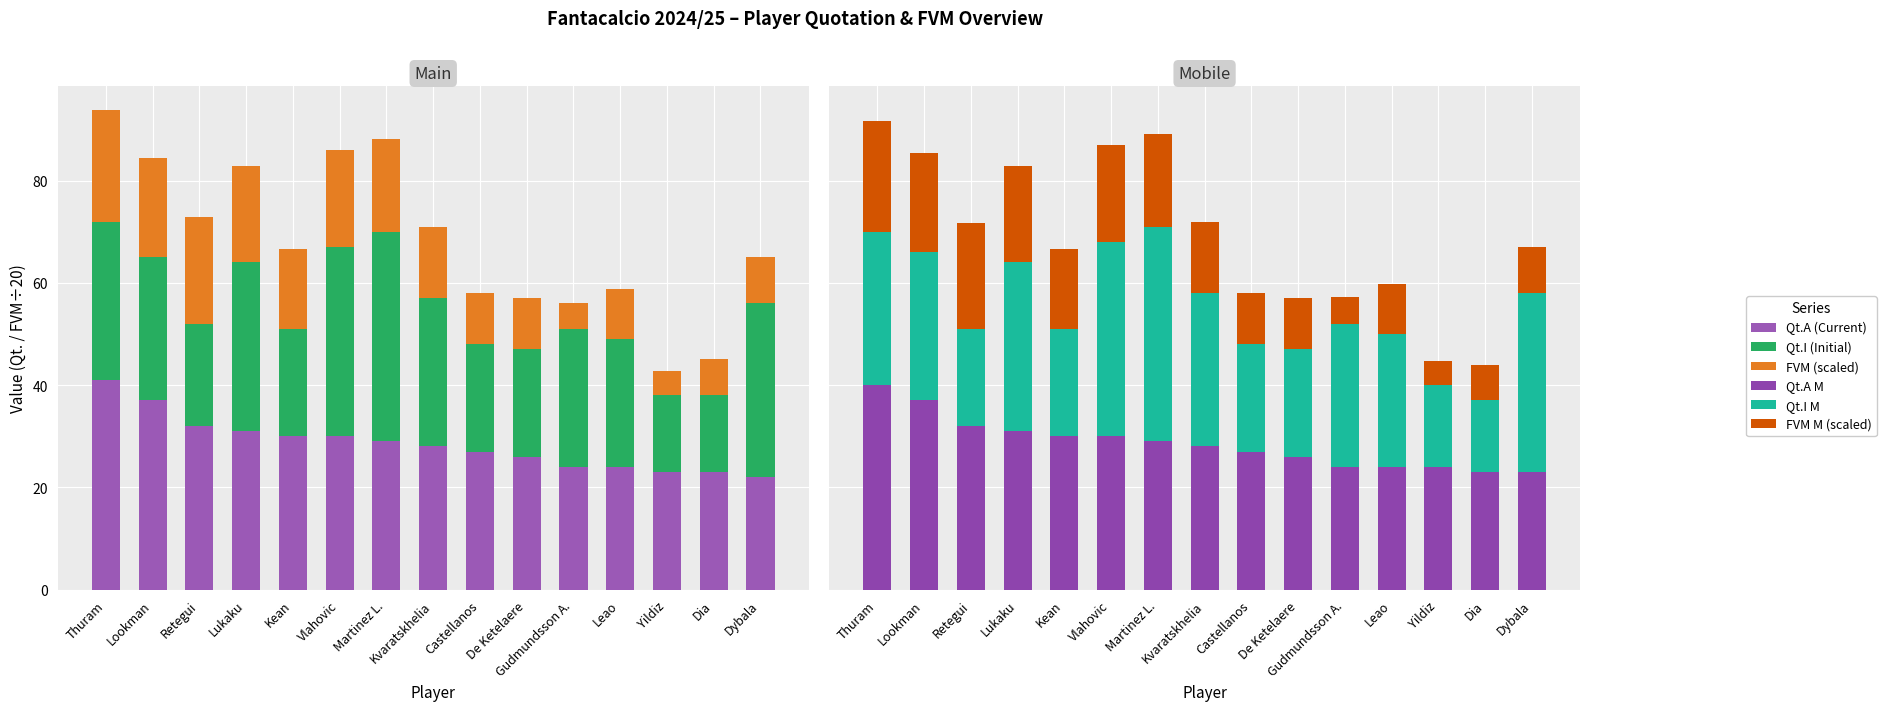

At which category is the sum across all series the highest?

Thuram